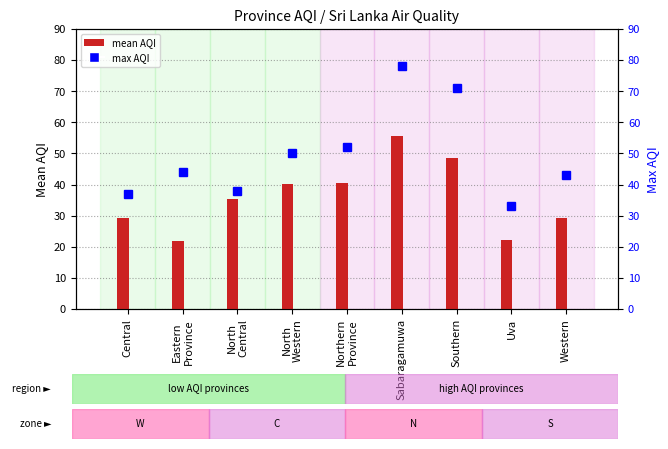

What is the label of the 9th bar from the right?

Central